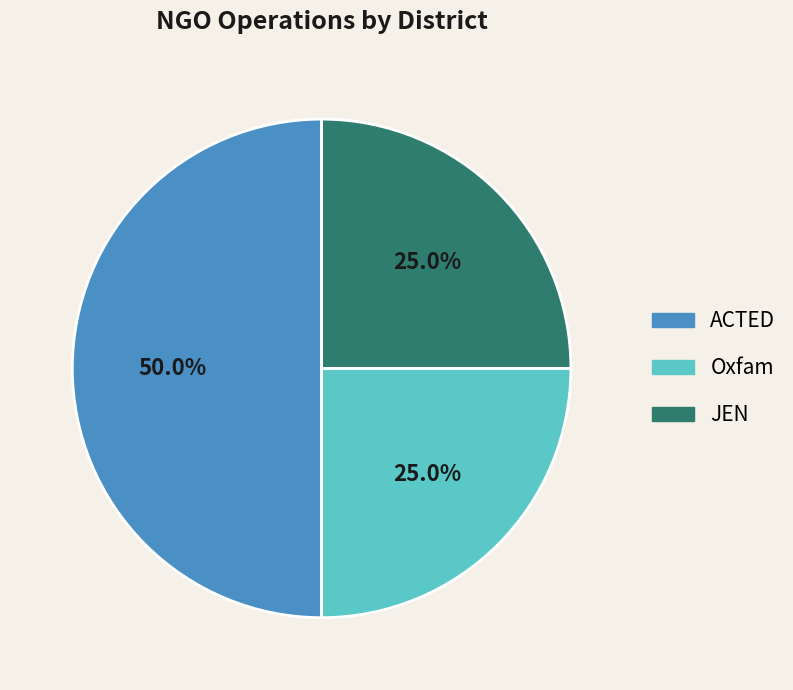

To the nearest percent, what portion does ACTED represent?

50%